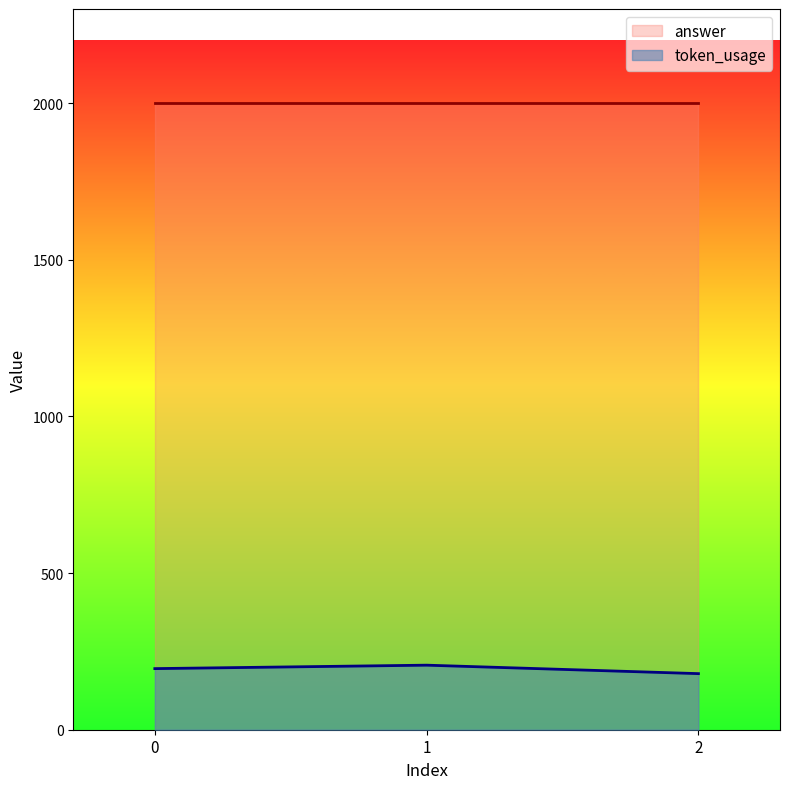

True or false: token_usage has a value of 195 at 0.

True